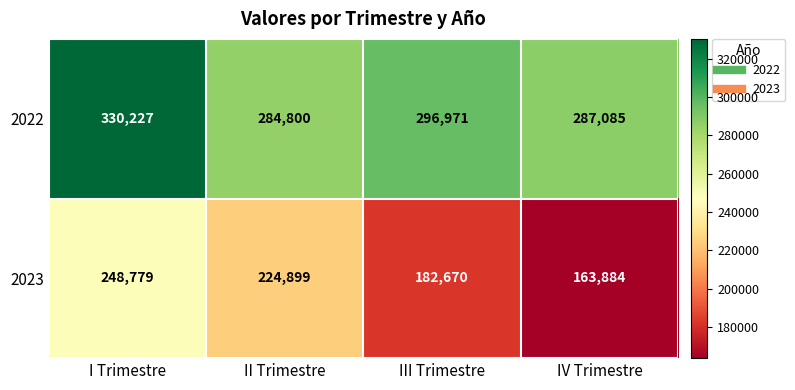

What is the average value of the 2022 series?

299771